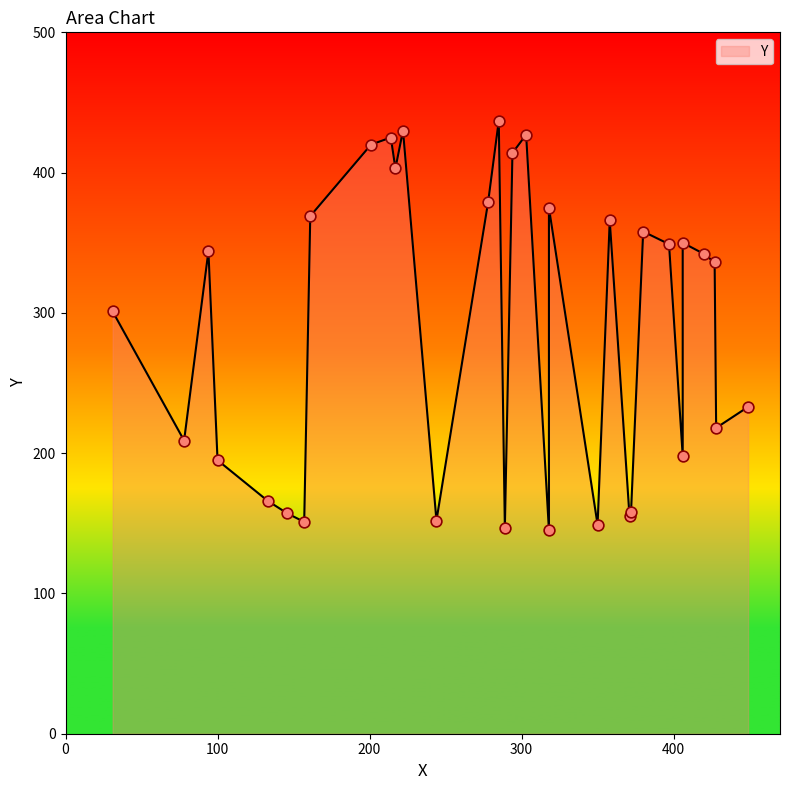

What is the change in value from 244 to 146?

+5